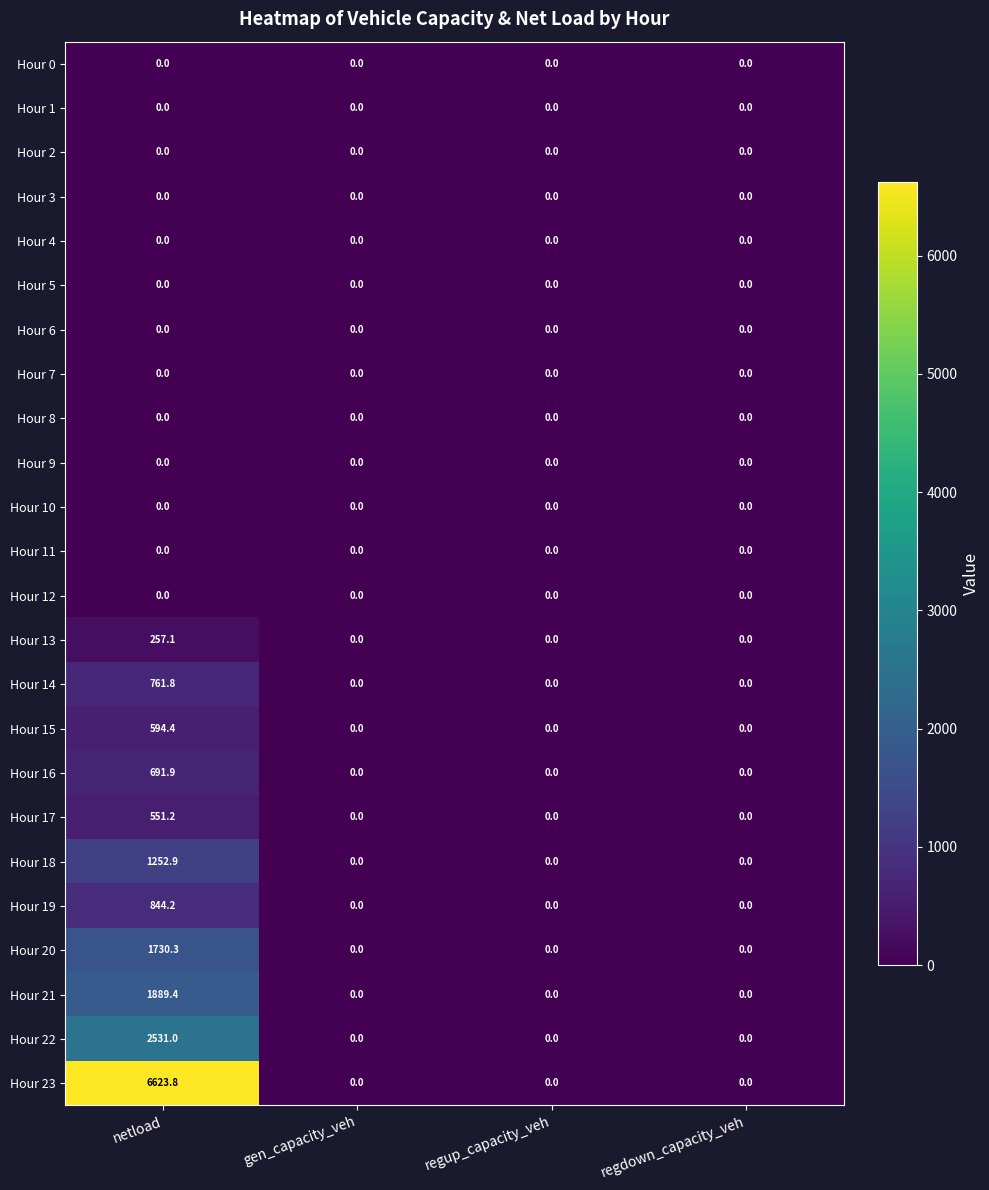

What is the sum of the Hour 16 values at netload and regup_capacity_veh?

691.9